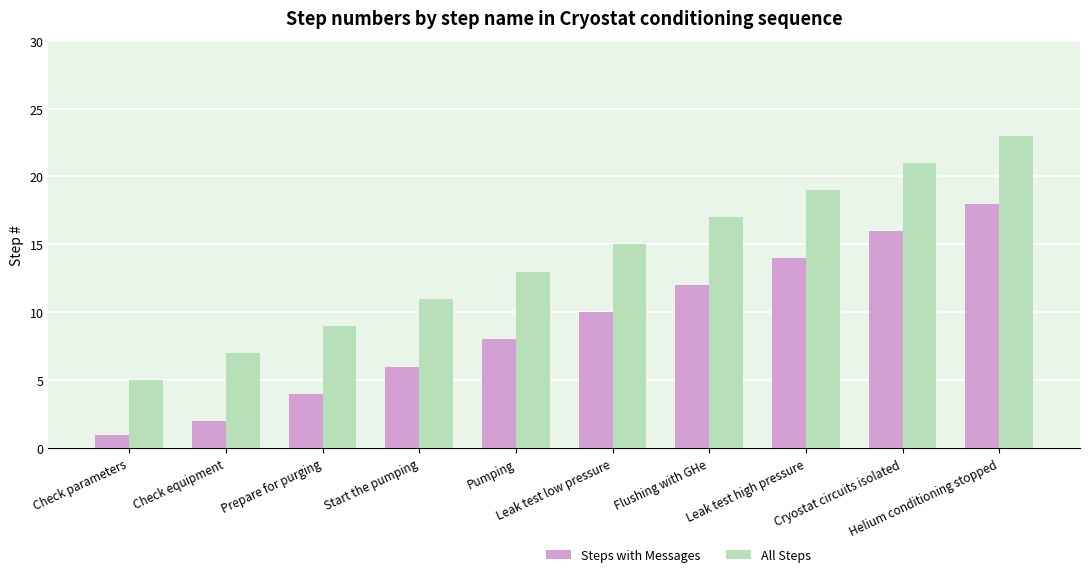

How many values in the Steps with Messages series are below 10?

5